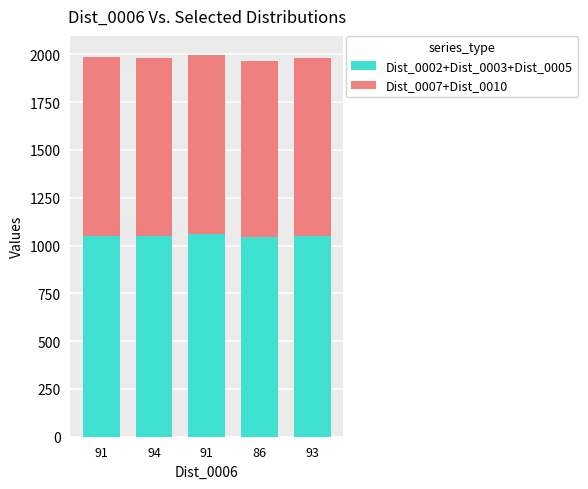

Are the bars grouped side by side (vs. stacked)?

No